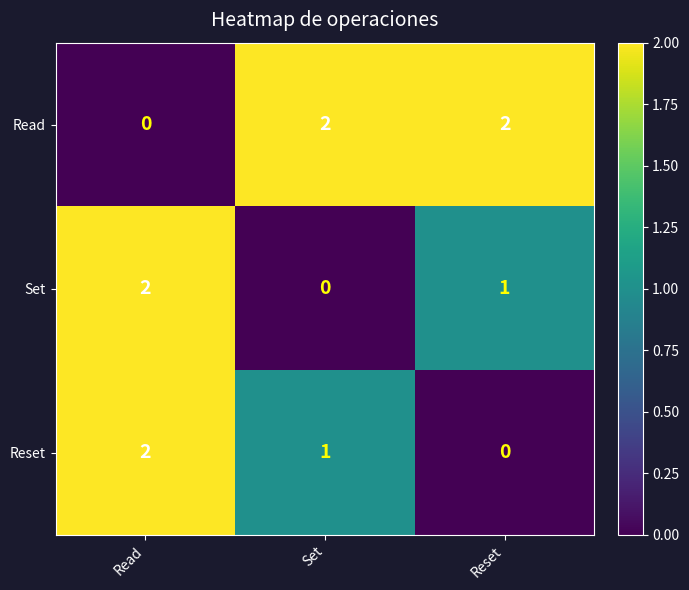

At which category is the sum across all series the highest?

Read